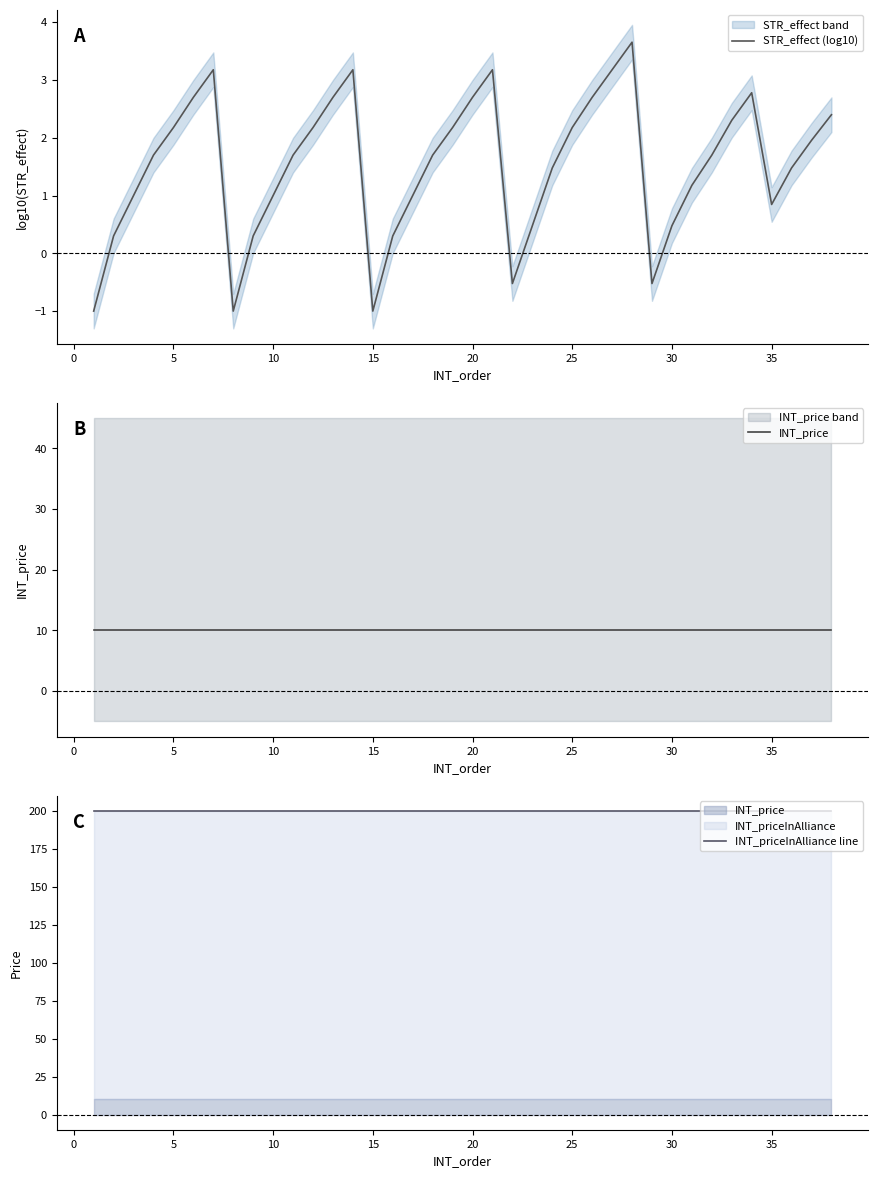

Which series has the largest total across all categories?

INT_priceInAlliance line